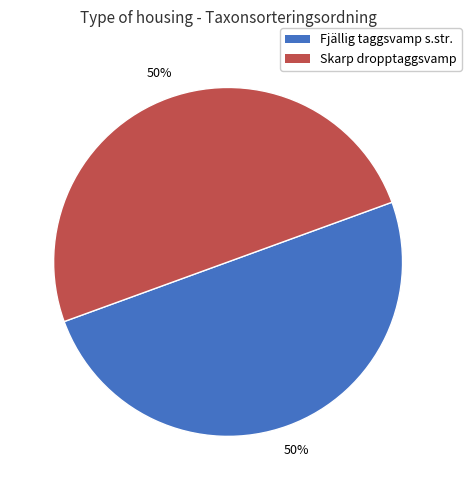

To the nearest percent, what portion does Skarp dropptaggsvamp represent?

50%